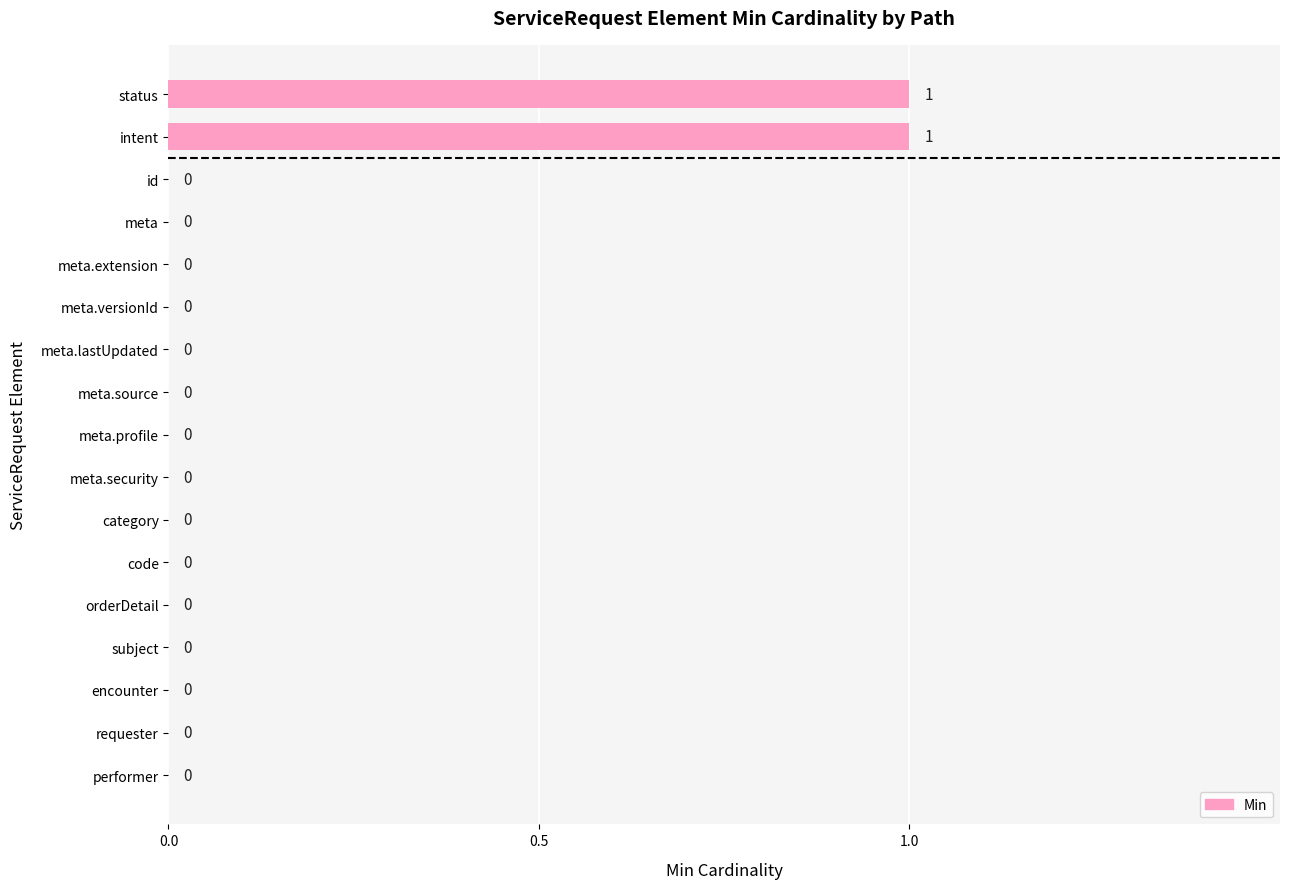

How many data points does each series have?

17